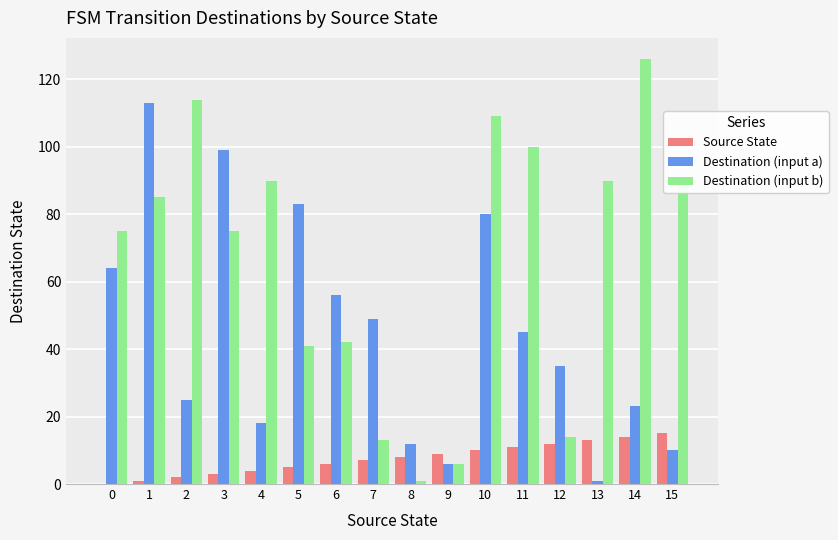

Reading left to right, extract all data points from this chart.

Source State: 0	1	2	3	4	5	6	7	8	9	10	11	12	13	14	15
Destination (input a): 64	113	25	99	18	83	56	49	12	6	80	45	35	1	23	10
Destination (input b): 75	85	114	75	90	41	42	13	1	6	109	100	14	90	126	89